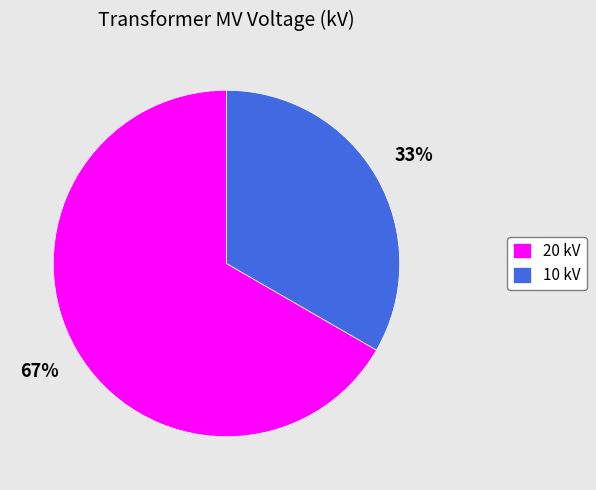

To the nearest percent, what is the average slice percentage?

50%